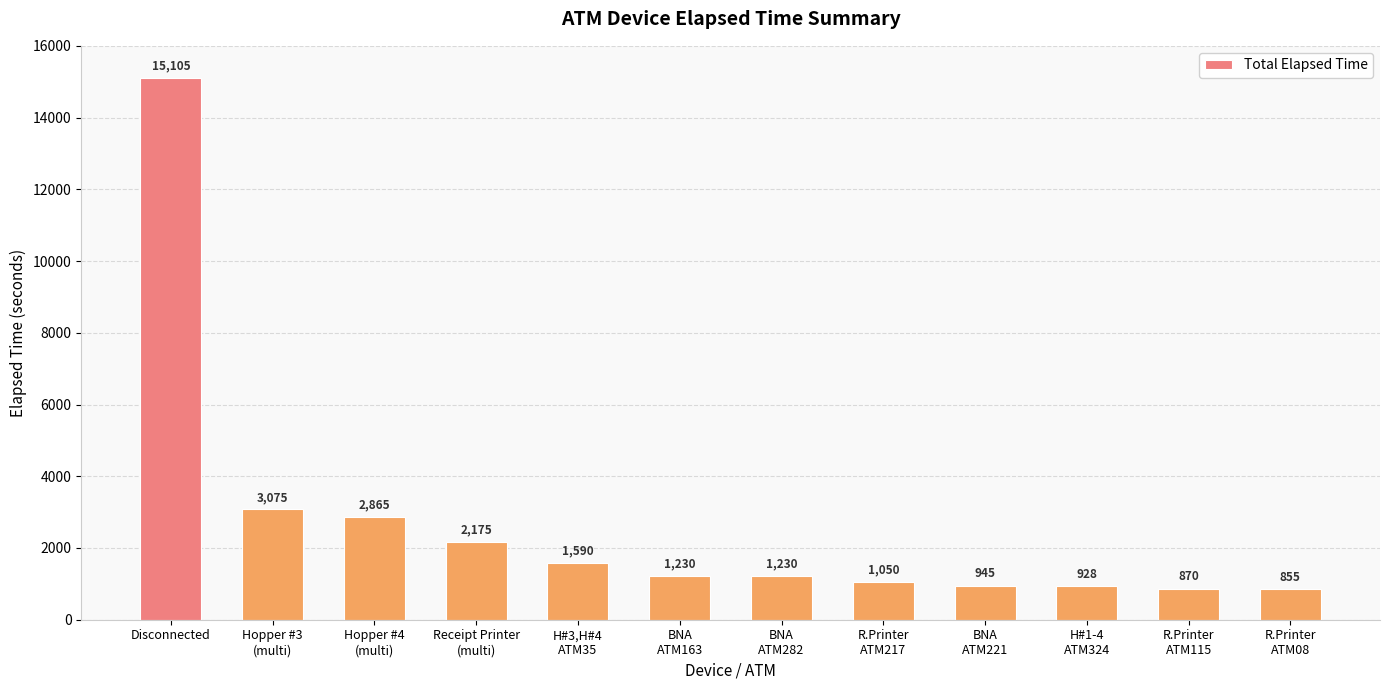

Which category has the lowest value across all series?

R.Printer
ATM08